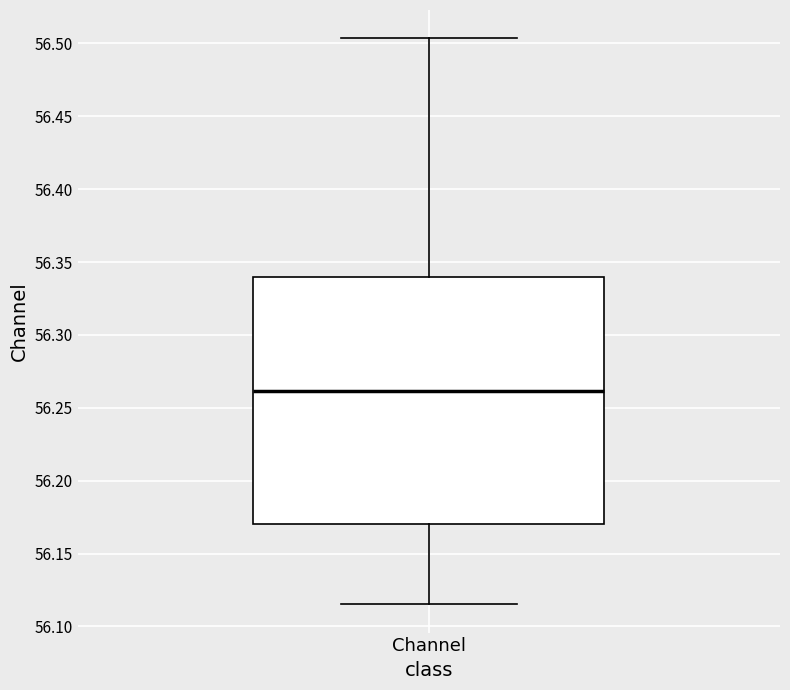

Transcribe this box plot: give where the median line is, the range the box spans, and where the two whiskers end, as read against the y-axis. The values are not printed on the chart, so give them approximately, as read against the axis.

median 56.260, box 56.170 to 56.340, whiskers 56.115 to 56.505